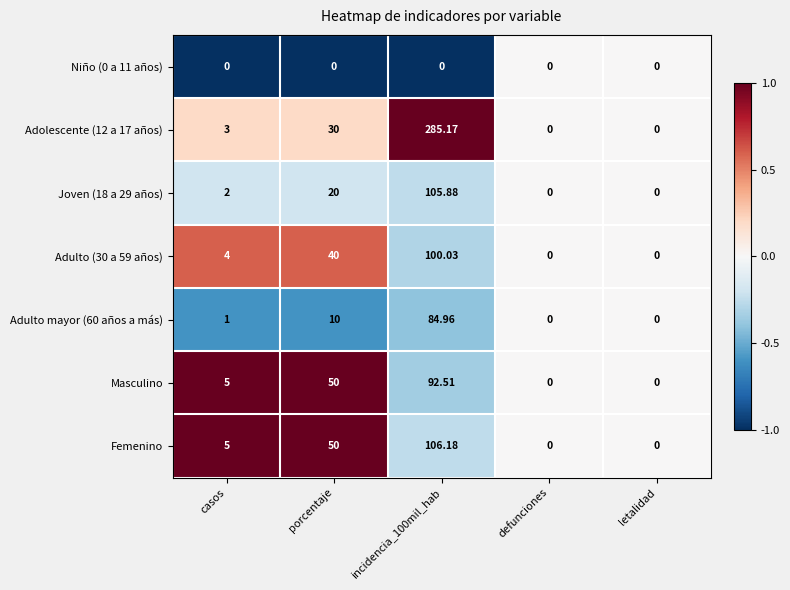

Is the value of Masculino at casos greater than the value of Adolescente (12 a 17 años) at casos?

Yes